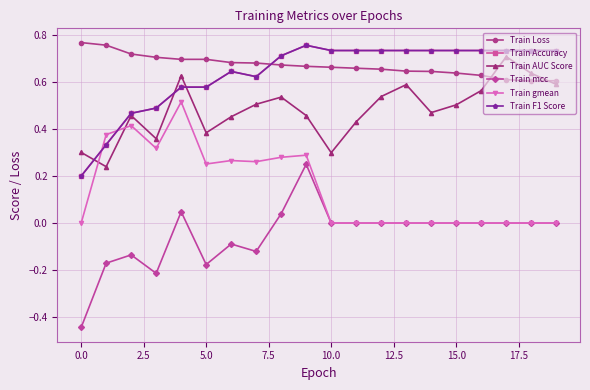

Is this an area chart (filled region under the line)?

No